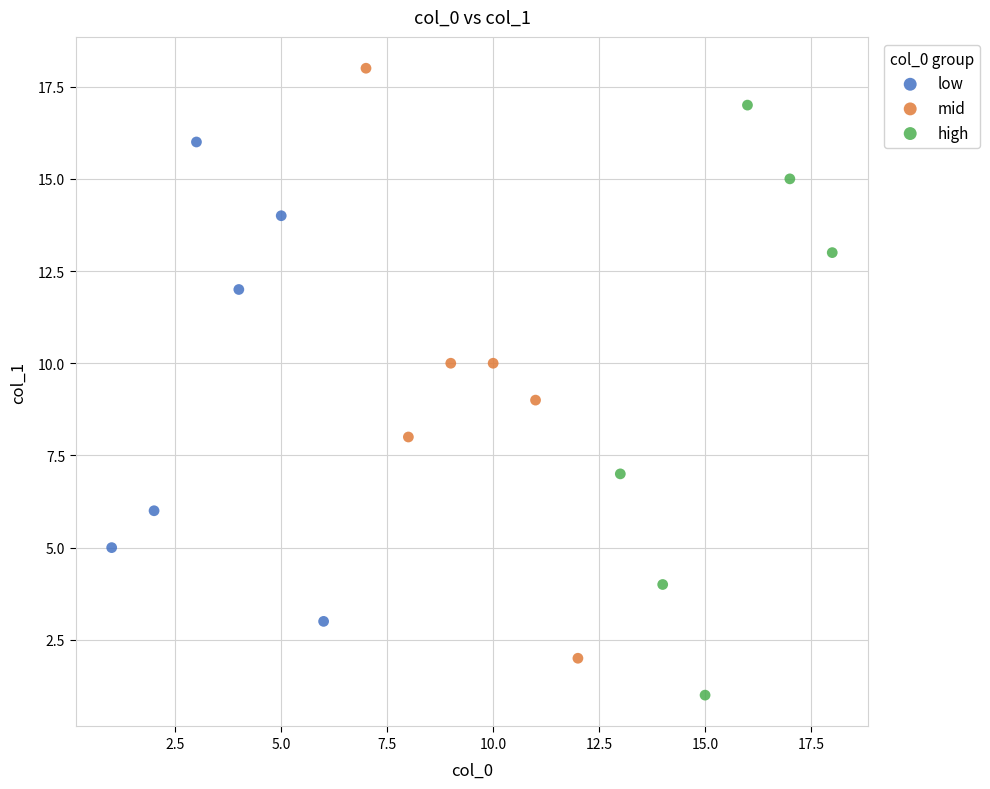

Which series contains the lowest Y value?

high